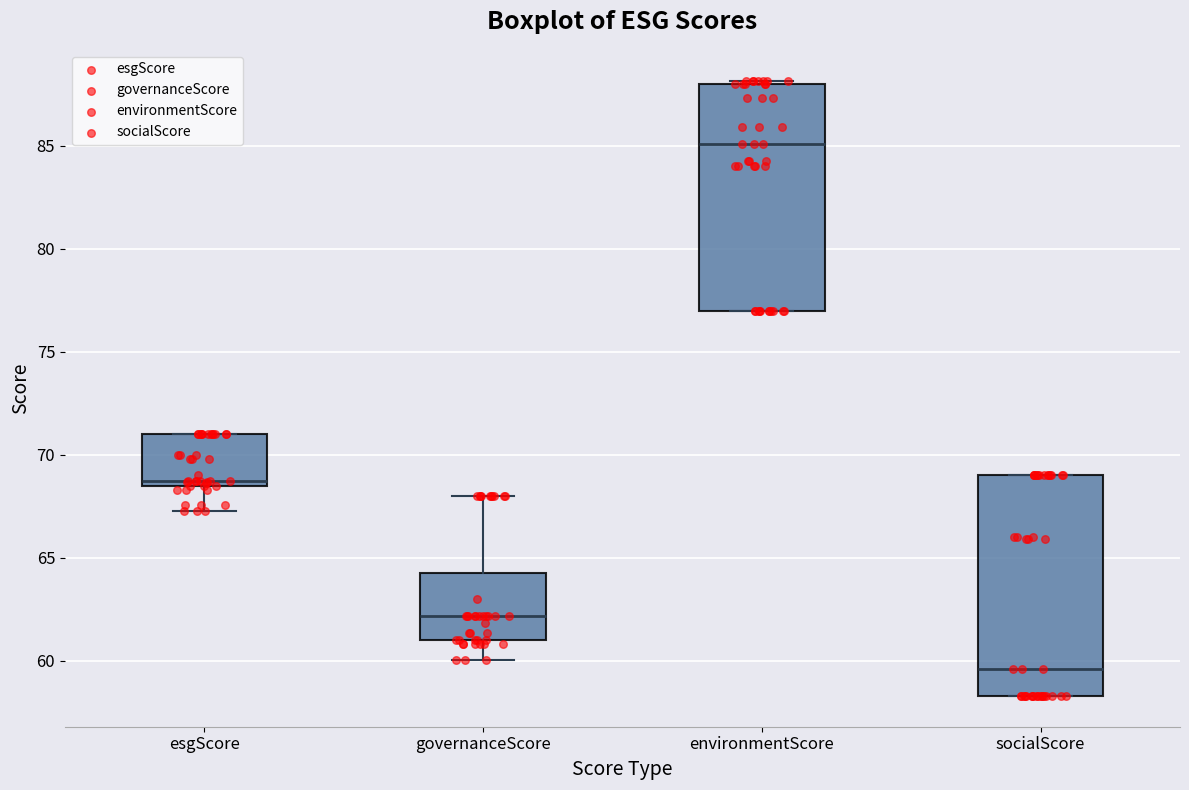

Reading left to right, read every box against the y-axis: the position of its median line, the range the box covers, and the ends of its whiskers. The values are not printed on the chart, so give them approximately, as read against the axis.

esgScore: median 68.5 (just above the box's lower edge), box 68.5 to 71.0, whiskers 67.5 to 71.0
governanceScore: median 62.0, box 61.0 to 64.5, whiskers 60.0 to 68.0
environmentScore: median 85.0, box 77.0 to 88.0, whiskers 77.0 to 88.0 (just above the box's upper edge)
socialScore: median 59.5, box 58.5 to 69.0, whiskers 58.5 to 69.0